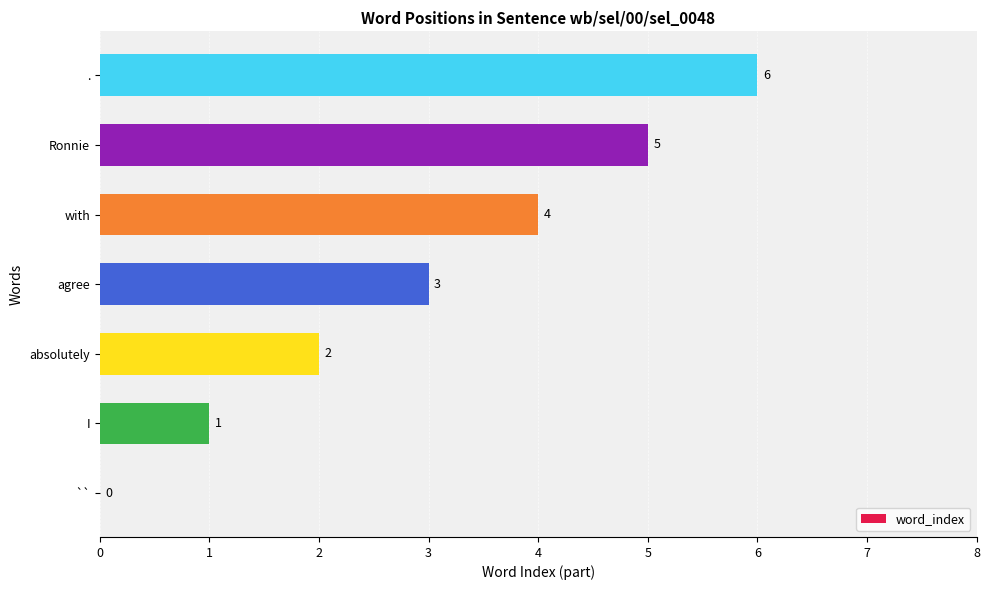

Which category has the highest value across all series?

.